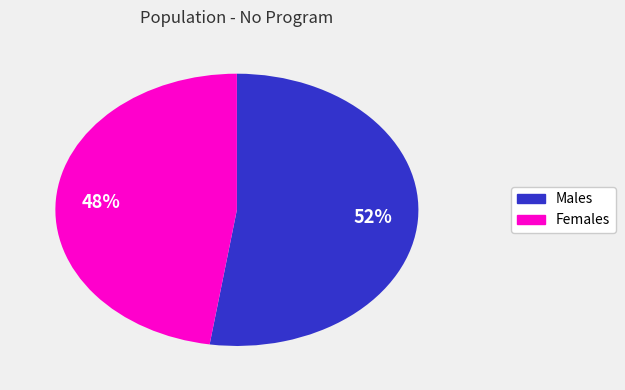

To the nearest percent, what is the average slice percentage?

50%